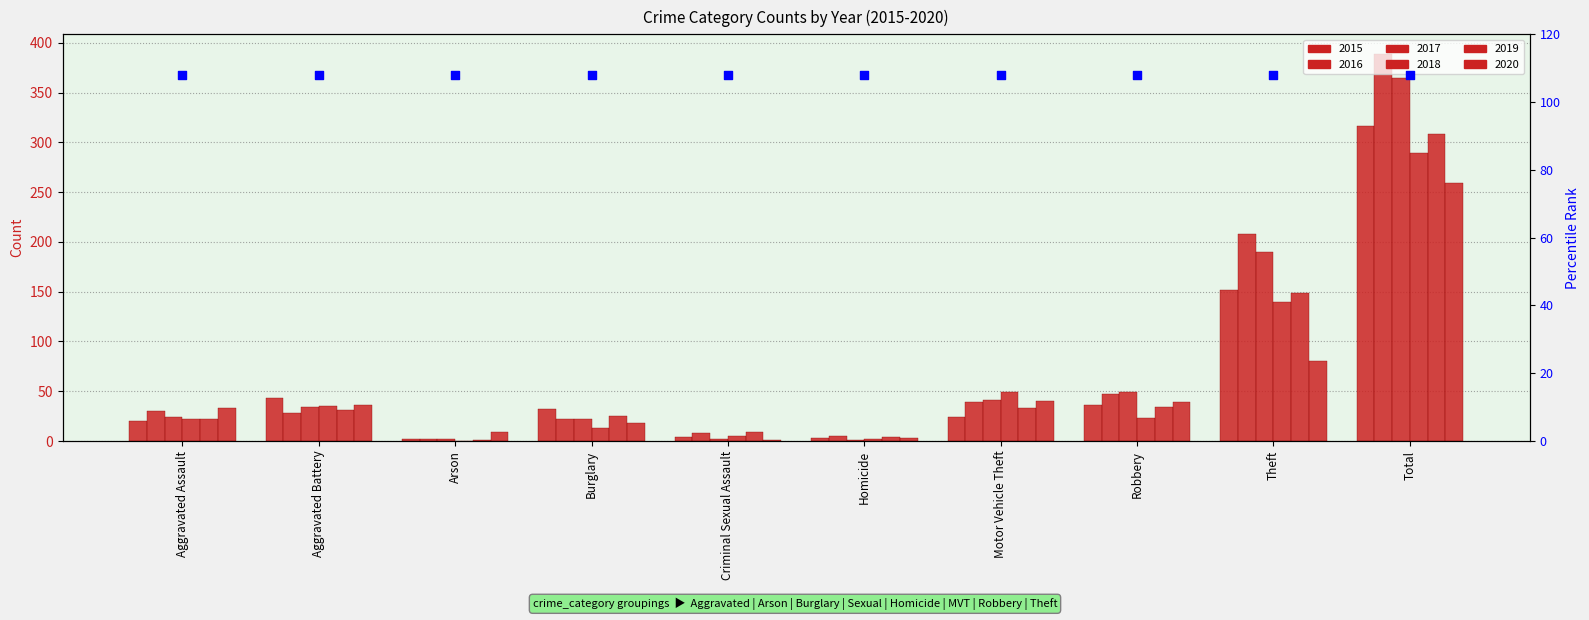

Which series has the largest total across all categories?

2016